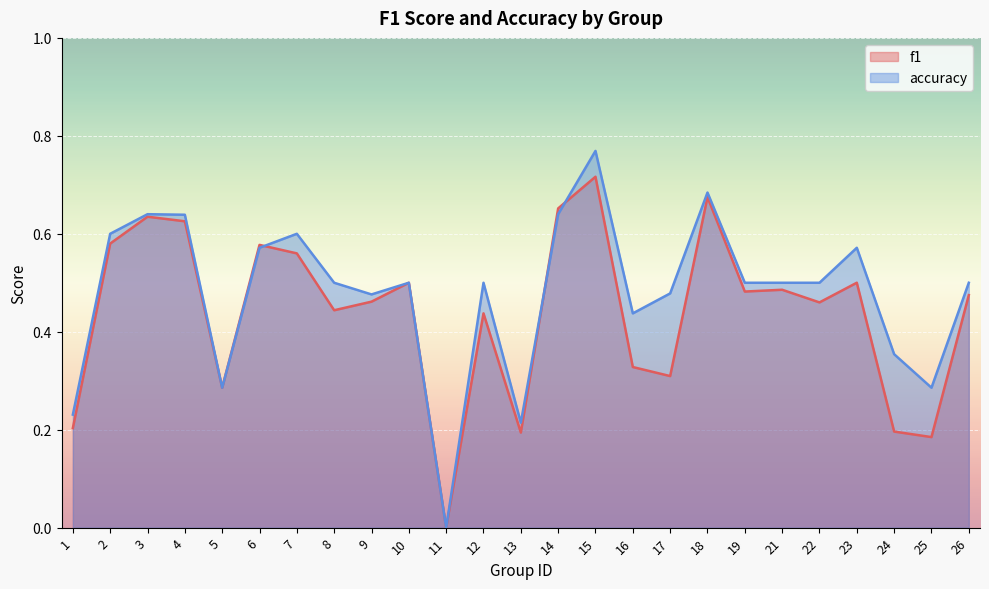

Which series has the largest total across all categories?

accuracy